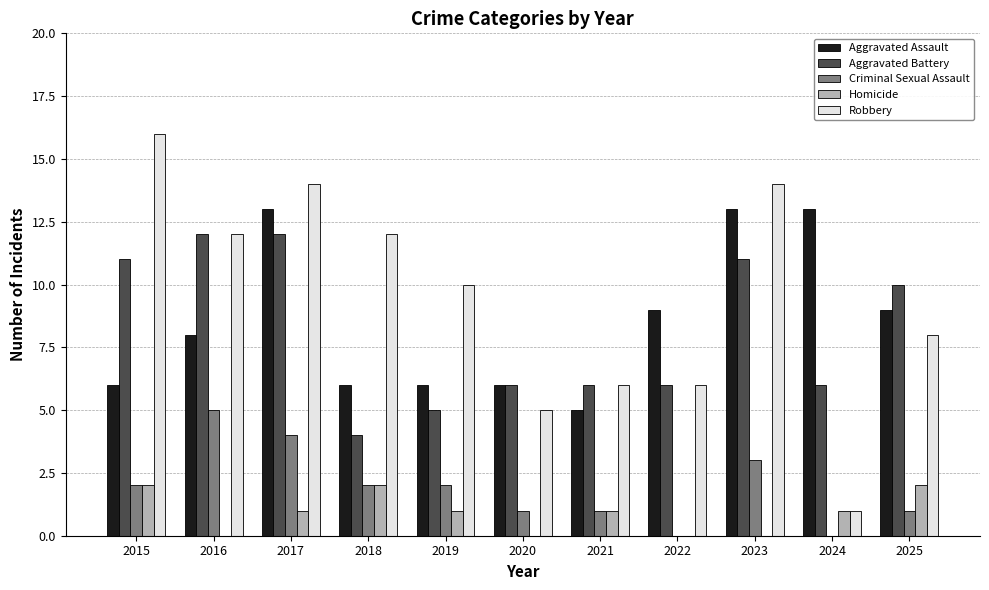

What are all the series names shown in the legend?

Aggravated Assault, Aggravated Battery, Criminal Sexual Assault, Homicide, Robbery